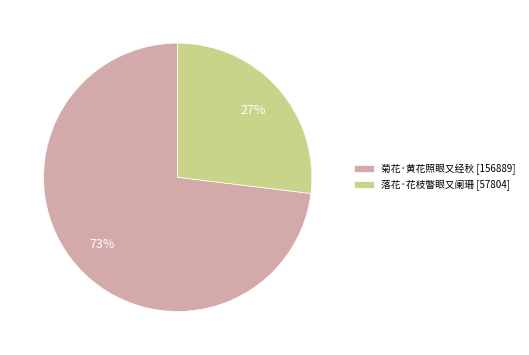

How many segments does this pie chart have?

2